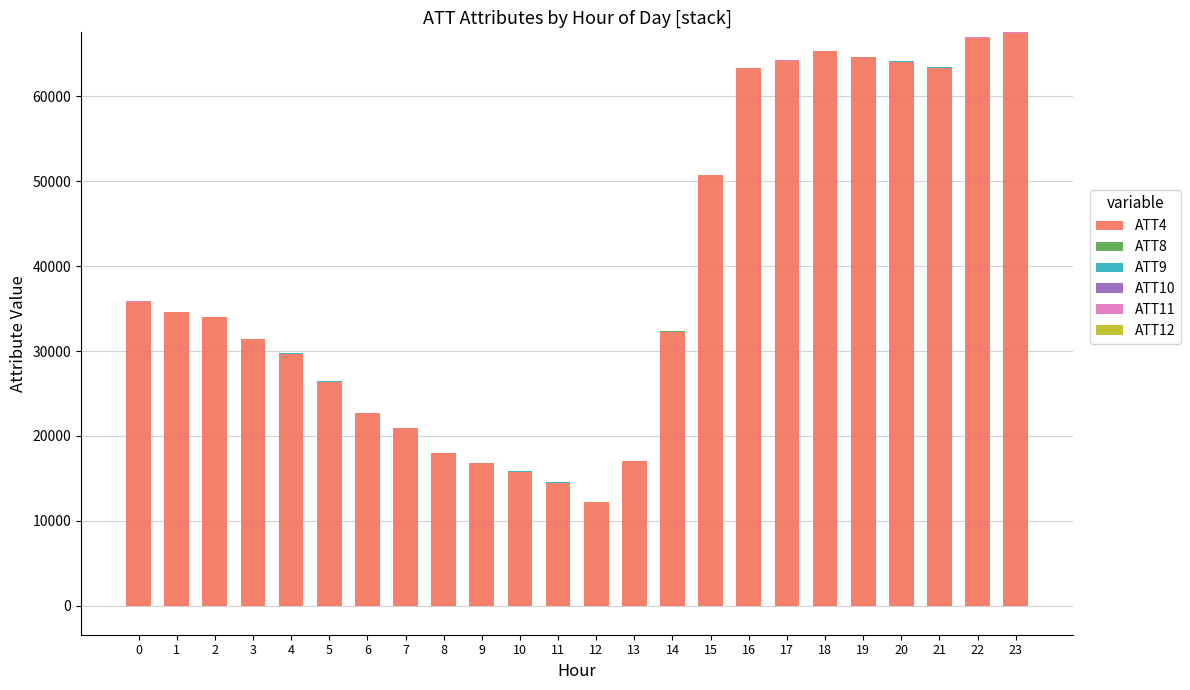

What are all the series names shown in the legend?

ATT4, ATT8, ATT9, ATT10, ATT11, ATT12